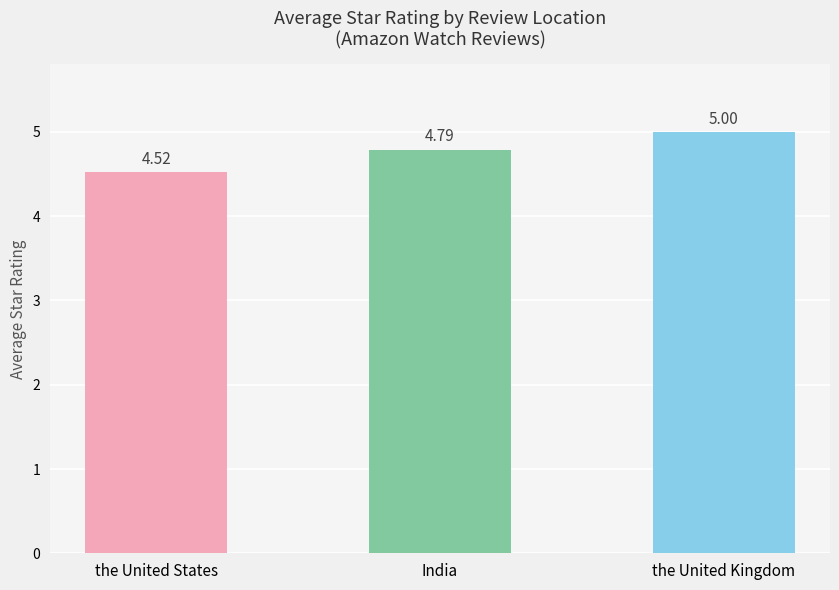

Reading left to right, list all the values displayed in this chart.

4.5	4.8	5.0